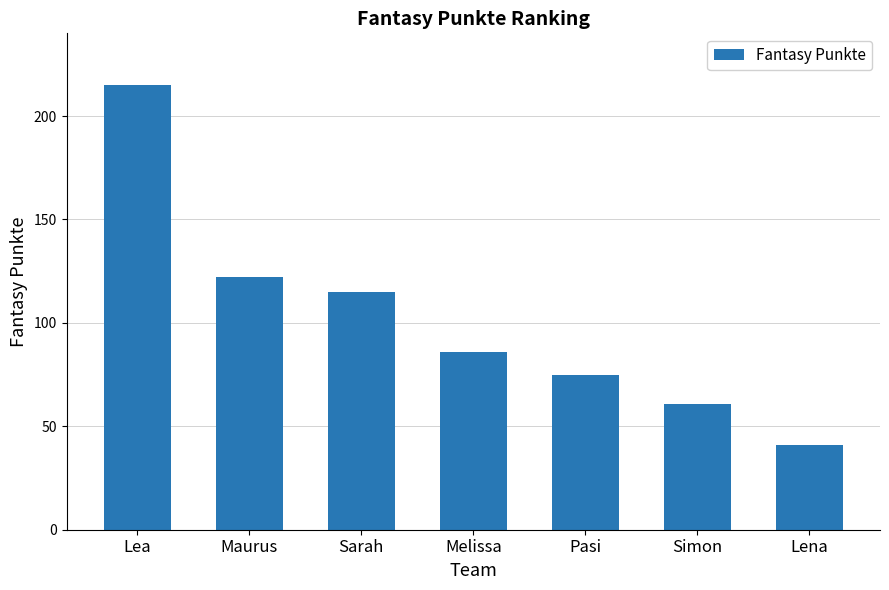

Which has a higher value, Sarah or Lena?

Sarah